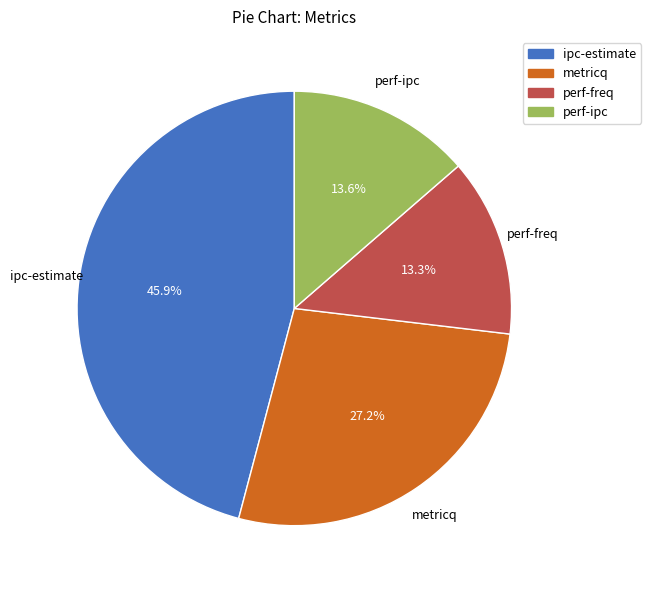

Between ipc-estimate and perf-ipc, which is larger?

ipc-estimate